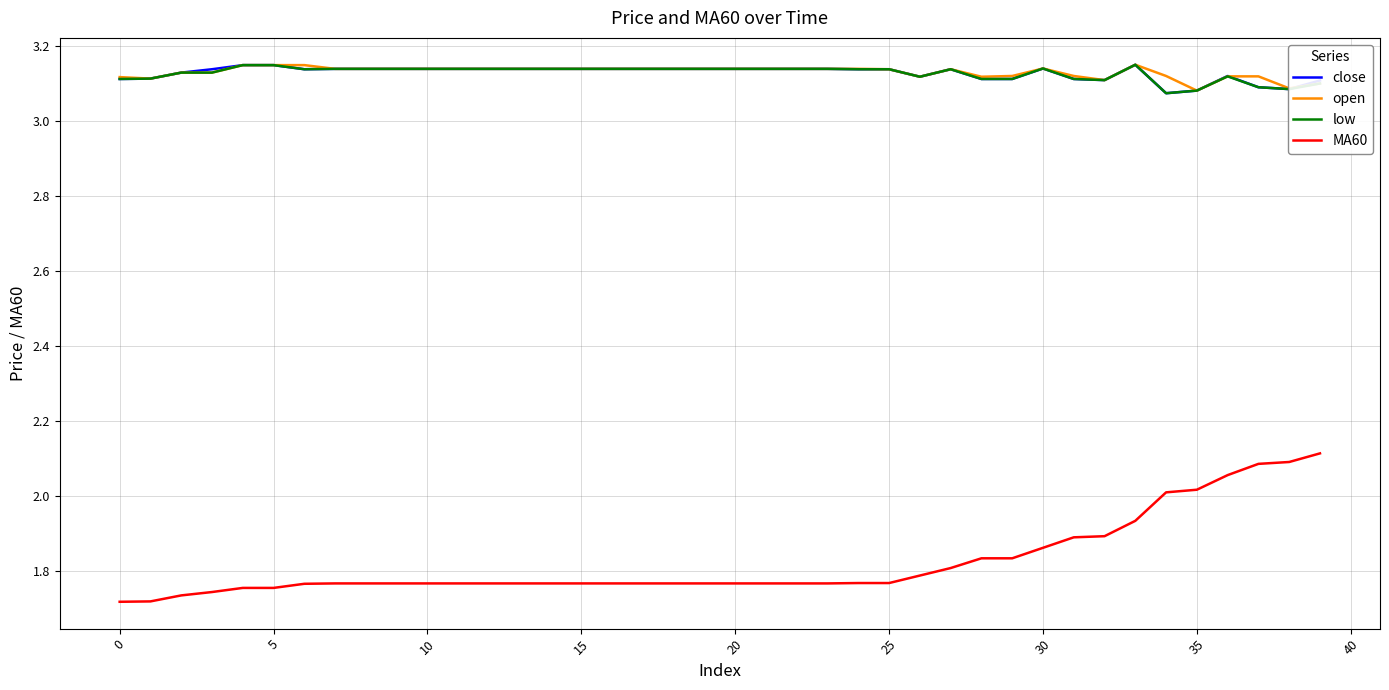

How many series are shown in this chart?

4